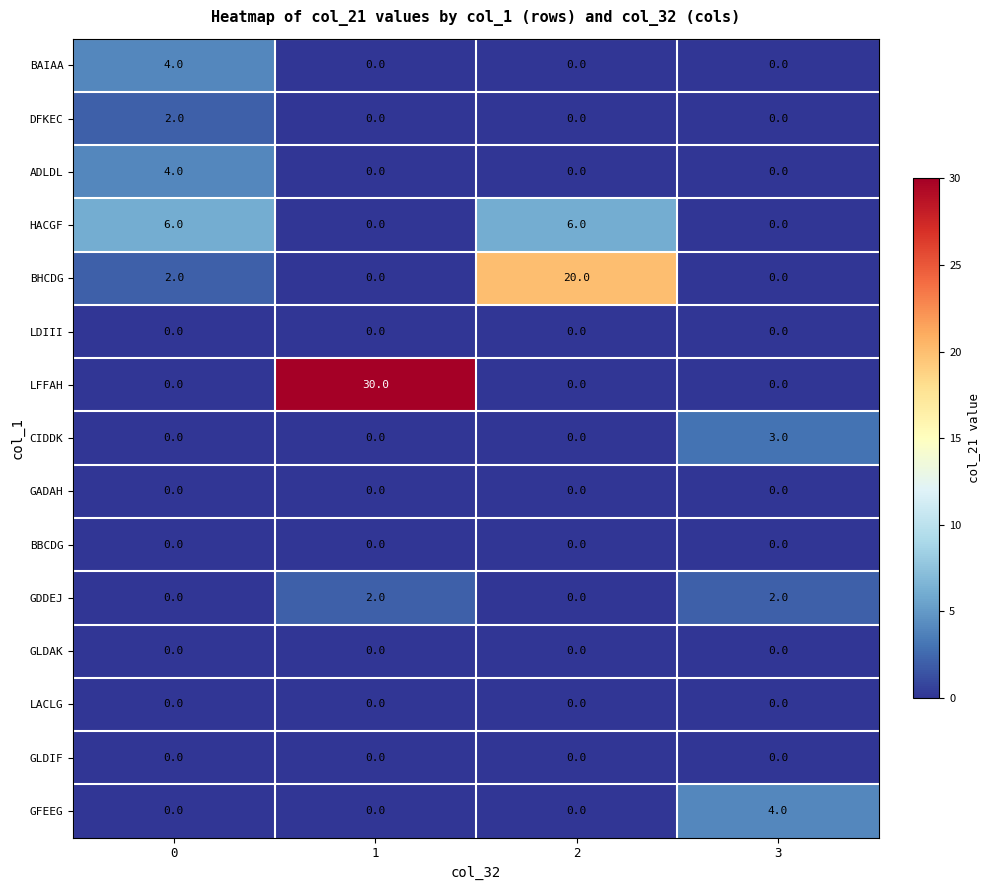

What is the difference between the maximum and minimum values in the ADLDL series?

4